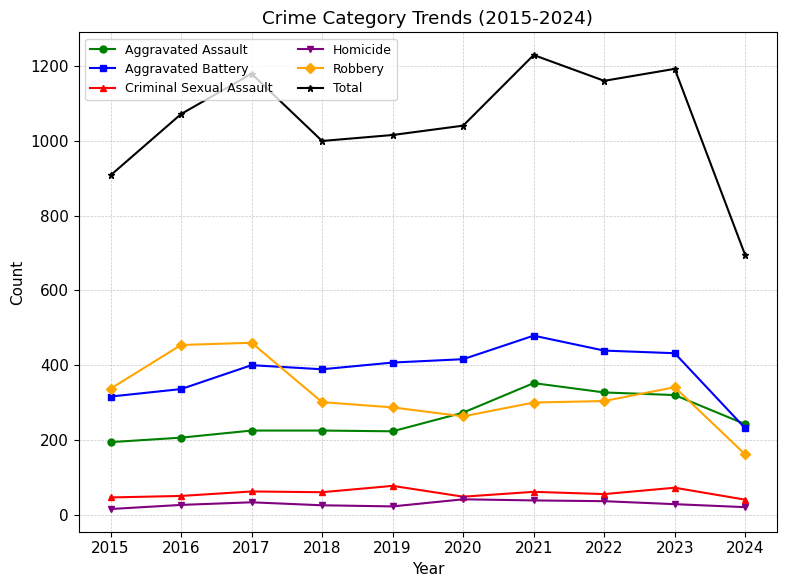

What value does the Criminal Sexual Assault series have at 2020?

48